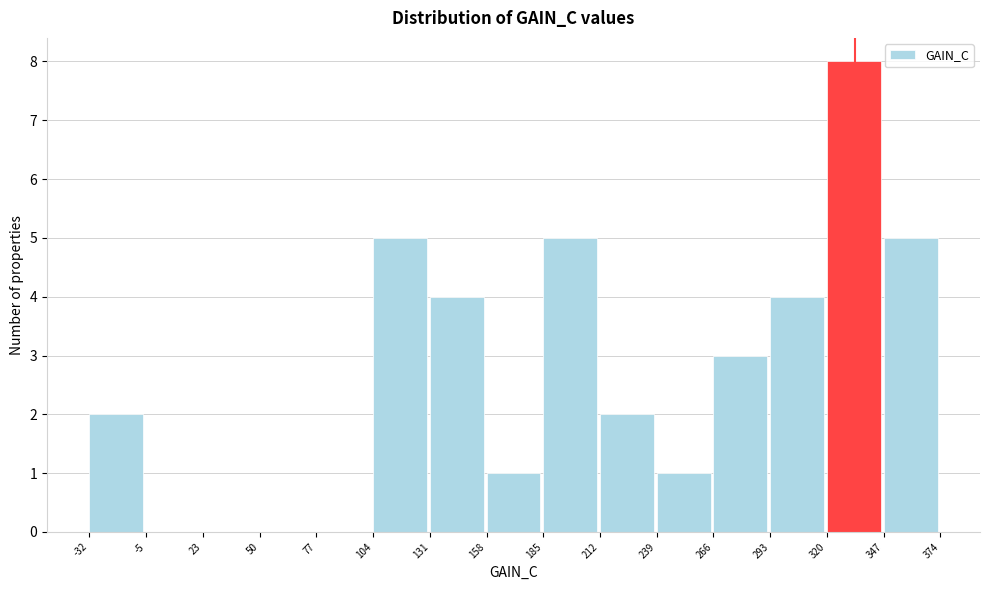

Reading left to right, transcribe this chart: for each bar, give the range it covers on the x-axis and its height. The values are not printed on the chart, so give them approximately, as read against the axis.

-32 to -5: 2
-5 to 23: 0
23 to 50: 0
50 to 77: 0
77 to 104: 0
104 to 131: 5
131 to 158: 4
158 to 185: 1
185 to 212: 5
212 to 239: 2
239 to 266: 1
266 to 293: 3
293 to 320: 4
320 to 347: 8
347 to 374: 5